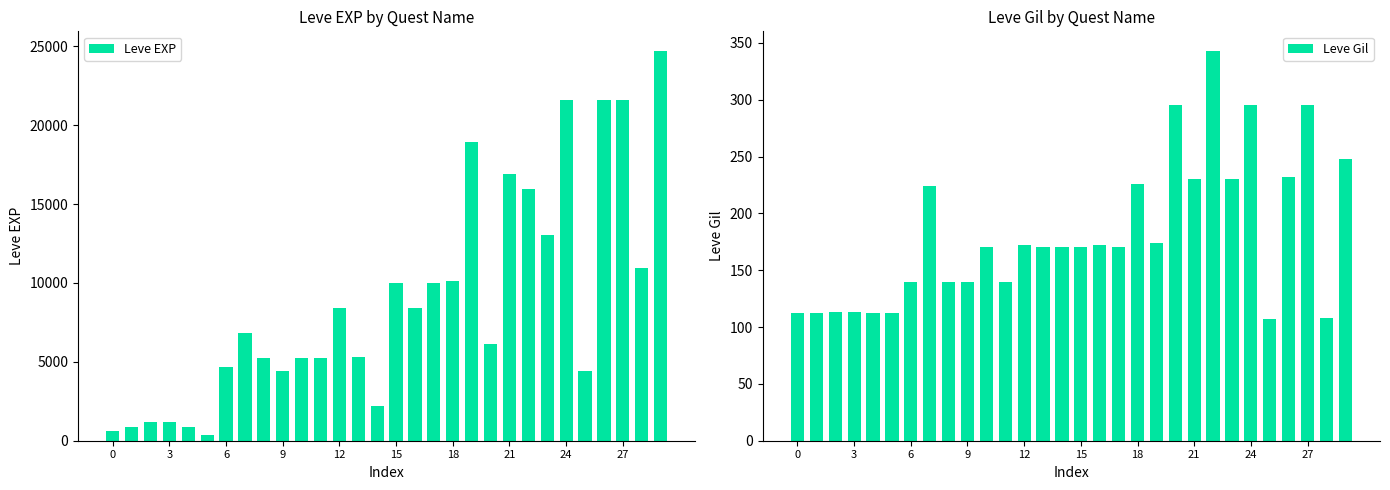

What is the difference between the second highest and minimum values in the Leve EXP series?

21230